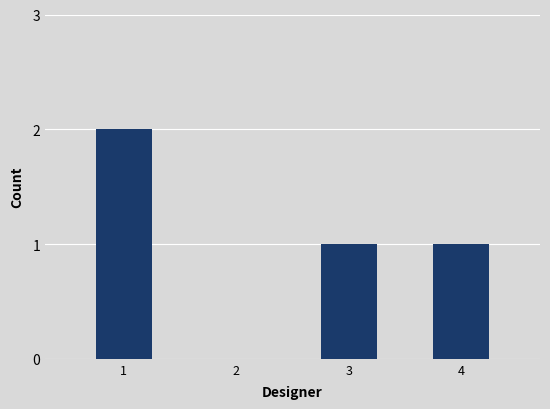

Approximately how many times larger is the value at 1 compared to 3?

2.0